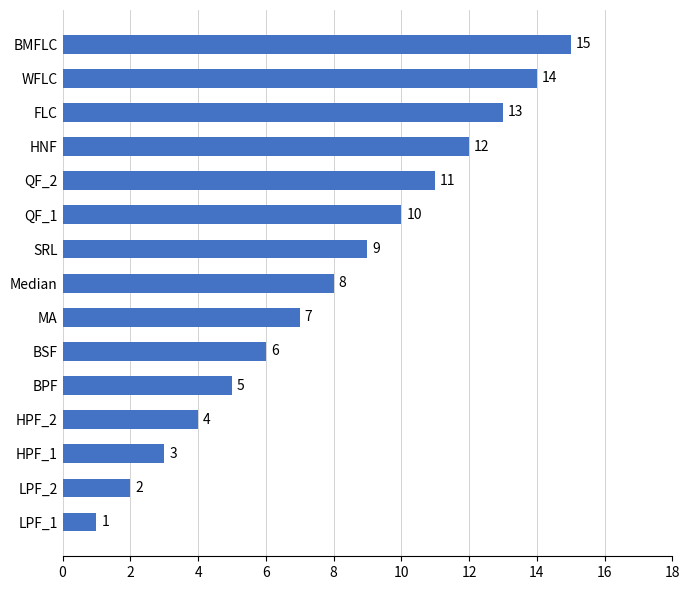

What is the minimum value shown in the chart?

1